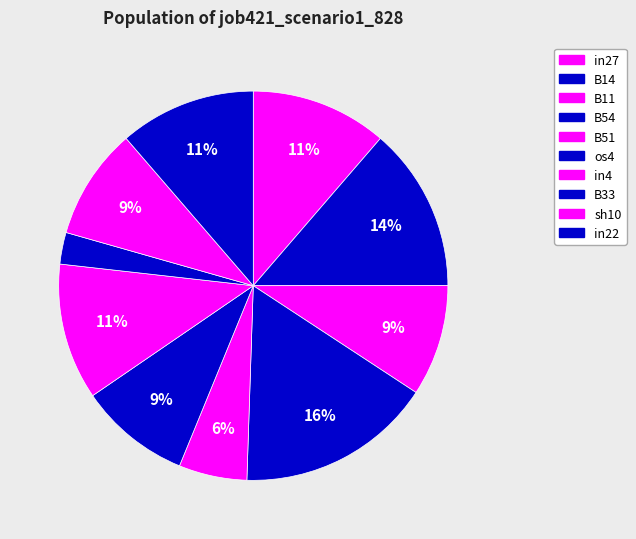

Is there a majority slice in this chart?

No